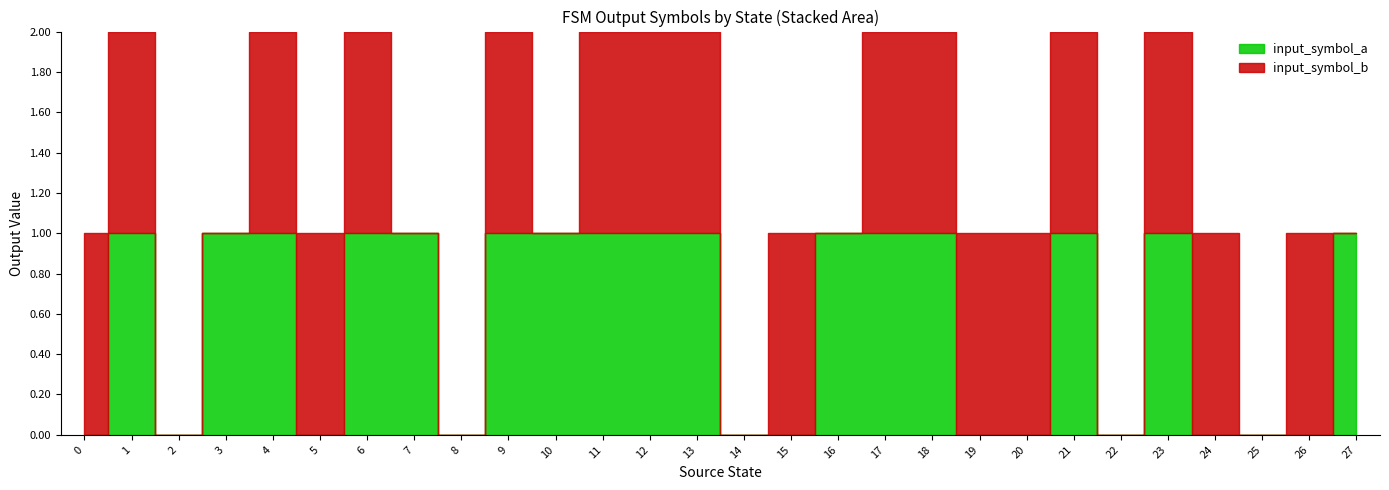

Reading left to right, transcribe all the data shown in this chart.

input_symbol_a: 0	1	0	1	1	0	1	1	0	1	1	1	1	1	0	0	1	1	1	0	0	1	0	1	0	0	0	1
input_symbol_b: 1	1	0	0	1	1	1	0	0	1	0	1	1	1	0	1	0	1	1	1	1	1	0	1	1	0	1	0